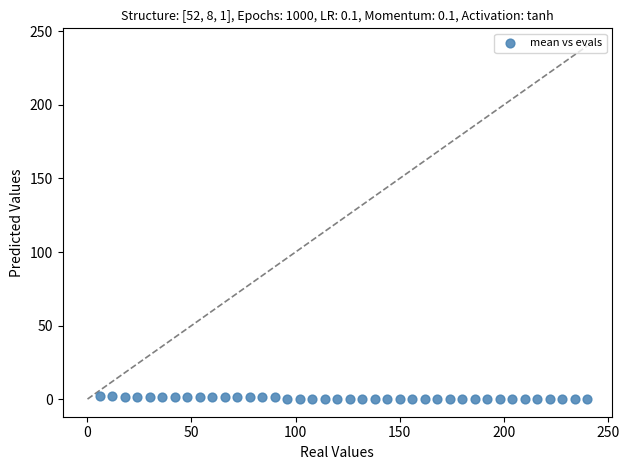

What is the range of Y values (max minus min)?

1.9